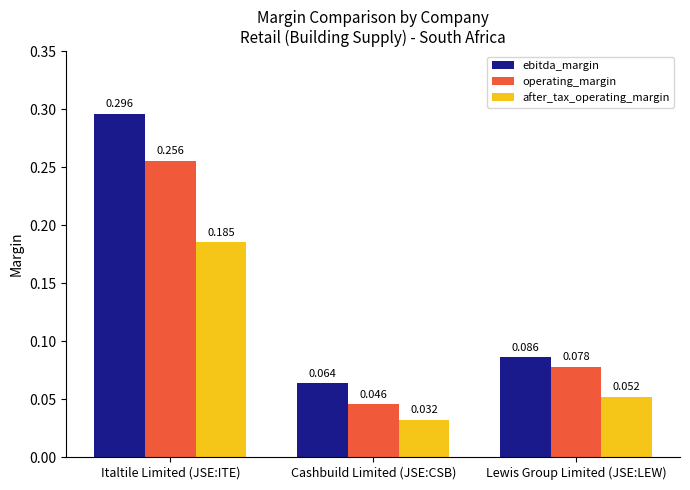

Is the value of operating_margin at Italtile Limited (JSE:ITE) greater than the value of after_tax_operating_margin at Italtile Limited (JSE:ITE)?

Yes